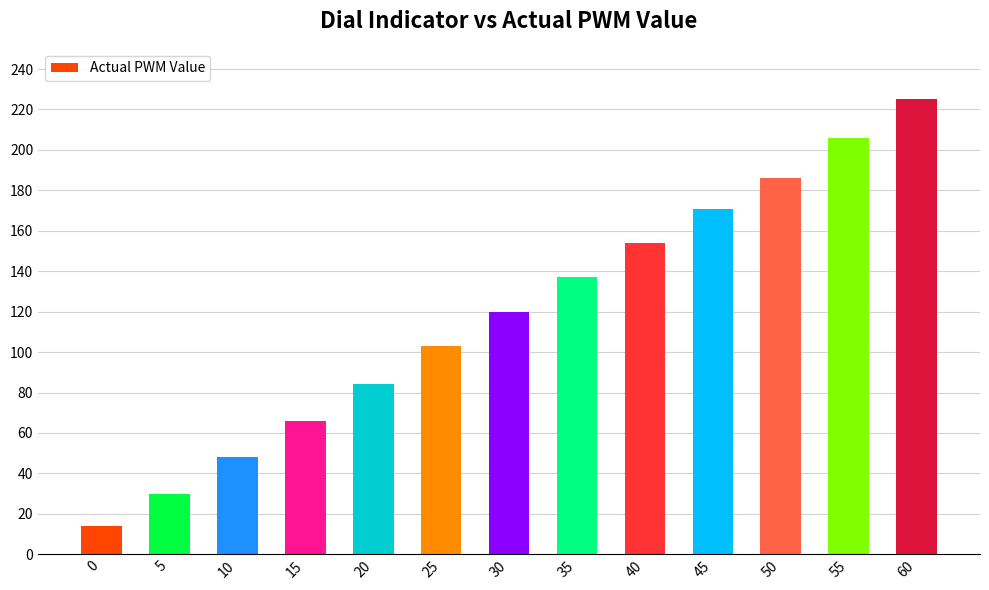

What is the minimum value shown in the chart?

14